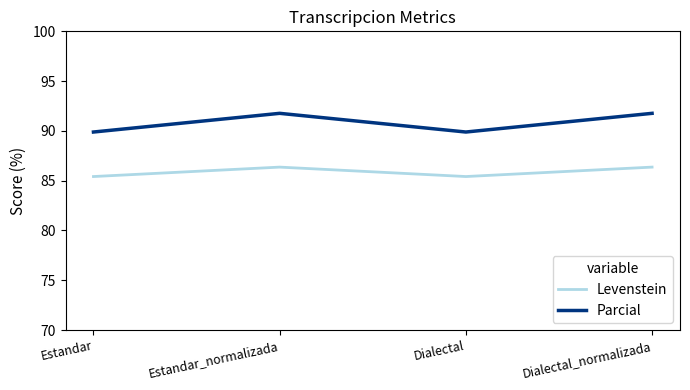

True or false: Parcial has more than 2 points higher than both neighbors.

False